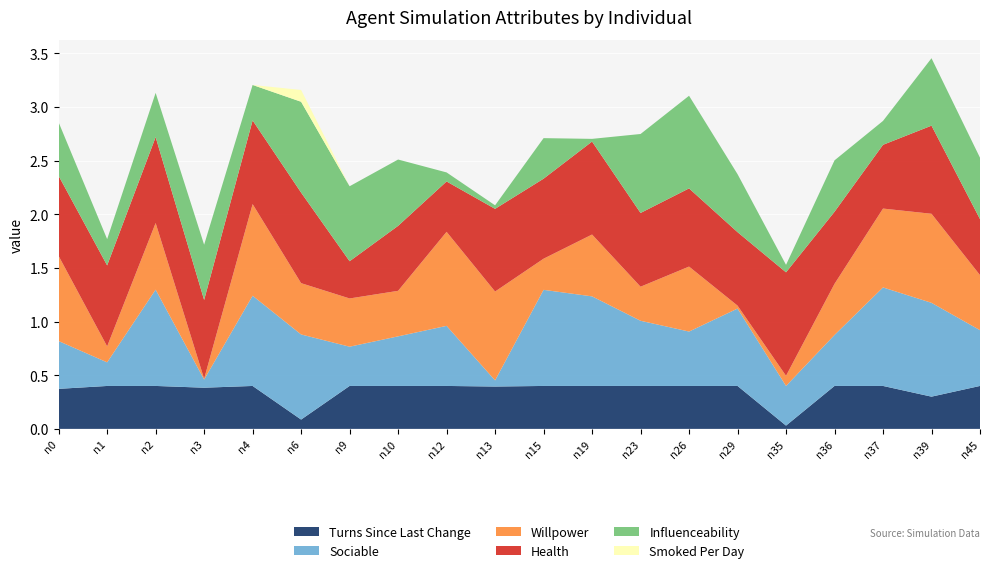

Reading left to right, what are all the values shown in this chart?

willpower: 0.8	0.1	0.6	0.0	0.9	0.5	0.4	0.4	0.9	0.8	0.3	0.6	0.3	0.6	0.0	0.1	0.5	0.7	0.8	0.5
health: 0.7	0.8	0.8	0.7	0.8	0.8	0.3	0.6	0.5	0.8	0.7	0.9	0.7	0.7	0.7	1.0	0.7	0.6	0.8	0.5
influenceability: 0.5	0.2	0.4	0.5	0.3	0.8	0.7	0.6	0.1	0.0	0.4	0.0	0.7	0.9	0.5	0.1	0.5	0.2	0.6	0.6
sociable: 0.4	0.2	0.9	0.1	0.8	0.8	0.4	0.5	0.6	0.1	0.9	0.8	0.6	0.5	0.7	0.4	0.5	0.9	0.9	0.5
smokedPerDay: 0.0	0.0	0.0	0.0	0.0	0.1	0.0	0.0	0.0	0.0	0.0	0.0	0.0	0.0	0.0	0.0	0.0	0.0	0.0	0.0
turnsSinceLastChange: 0.4	0.4	0.4	0.4	0.4	0.1	0.4	0.4	0.4	0.4	0.4	0.4	0.4	0.4	0.4	0.0	0.4	0.4	0.3	0.4